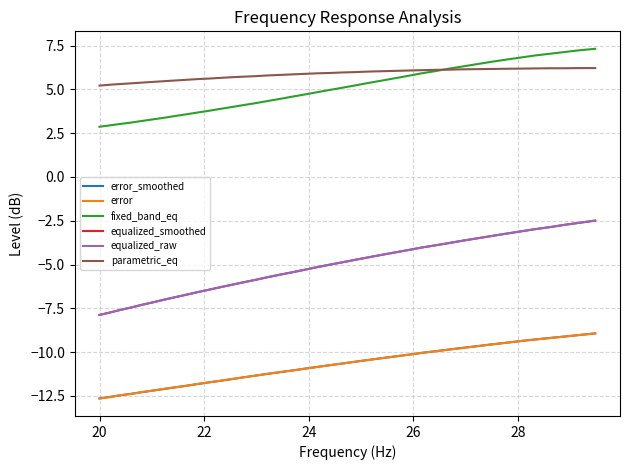

Count the number of data series in this chart.

6